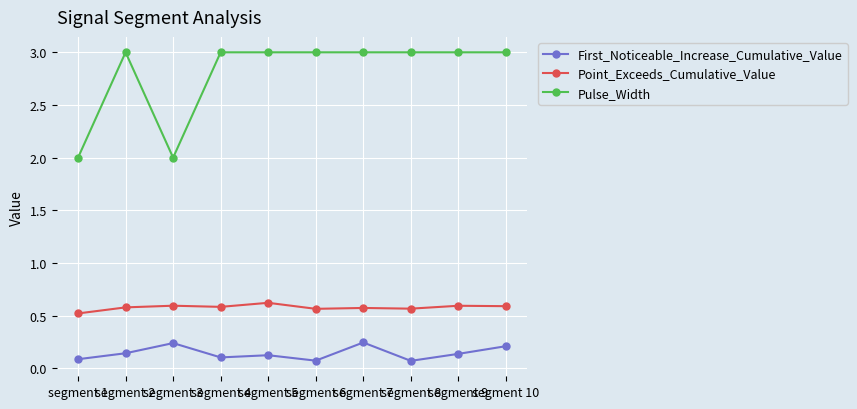

At which category does Pulse_Width reach its first local valley?

segment 3